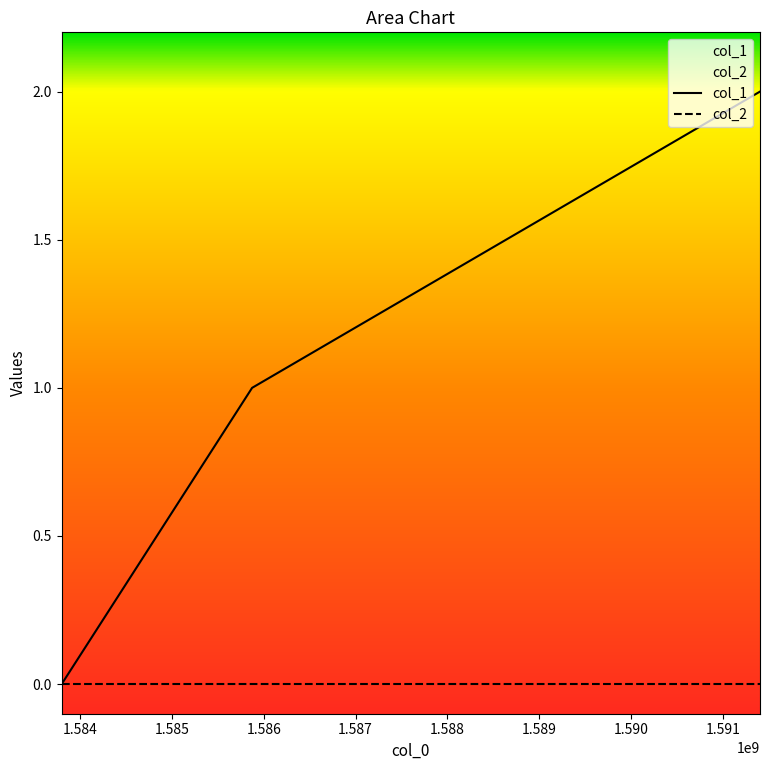

How many data points are less than 1?

1